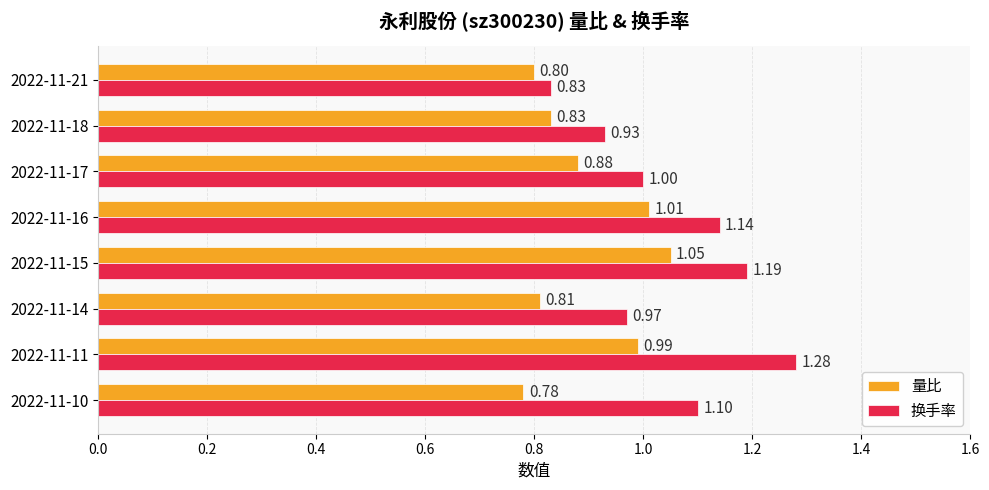

What is the sum of the 换手率 values at 2022-11-15 and 2022-11-11?

2.5